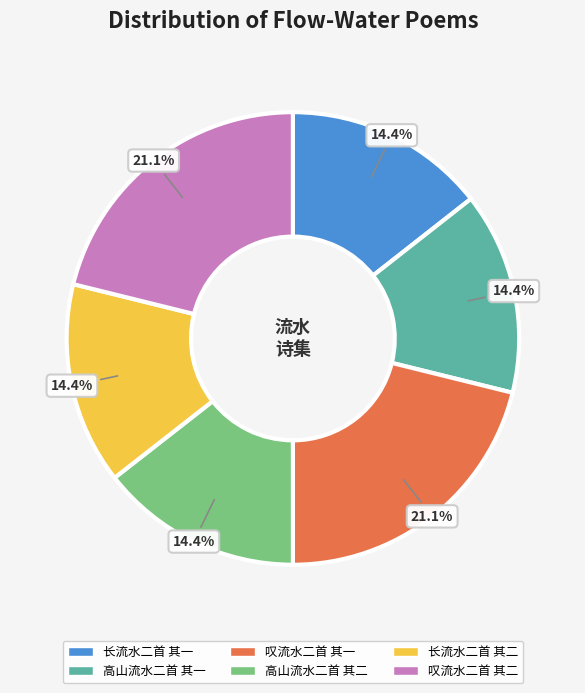

What percentage is NOT represented by 叹流水二首 其一?

78.9%